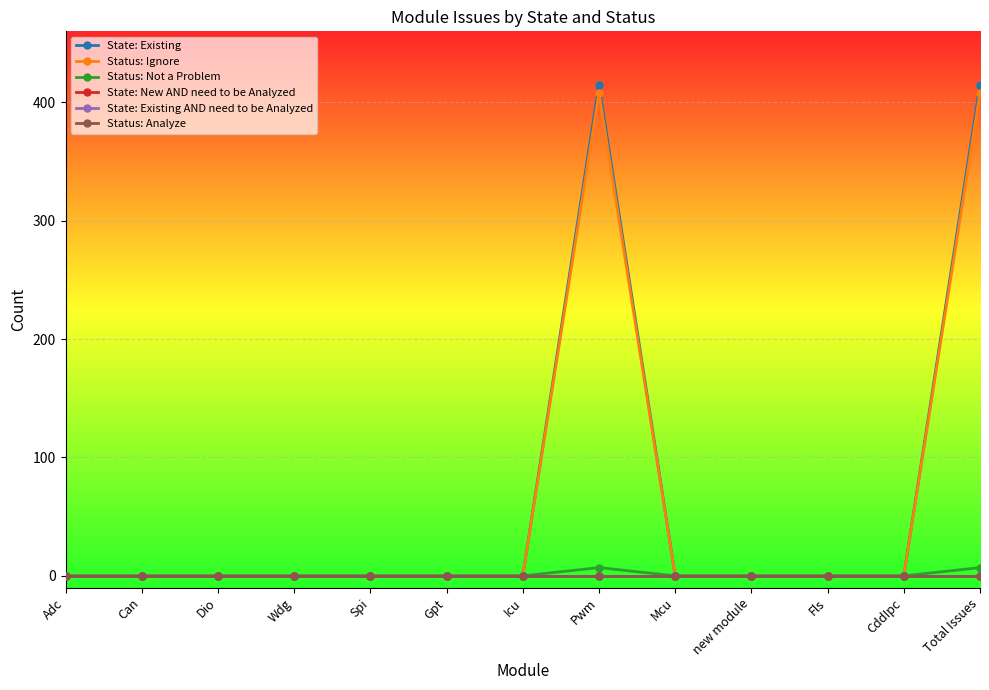

Does the chart have visible grid lines?

Yes